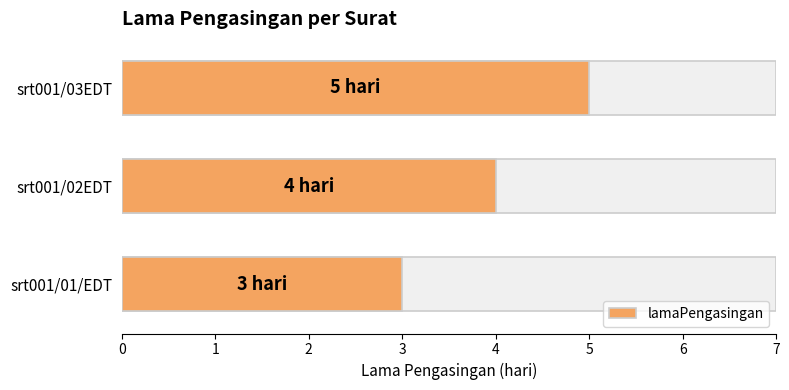

What is the approximate value at srt001/01/EDT?

3